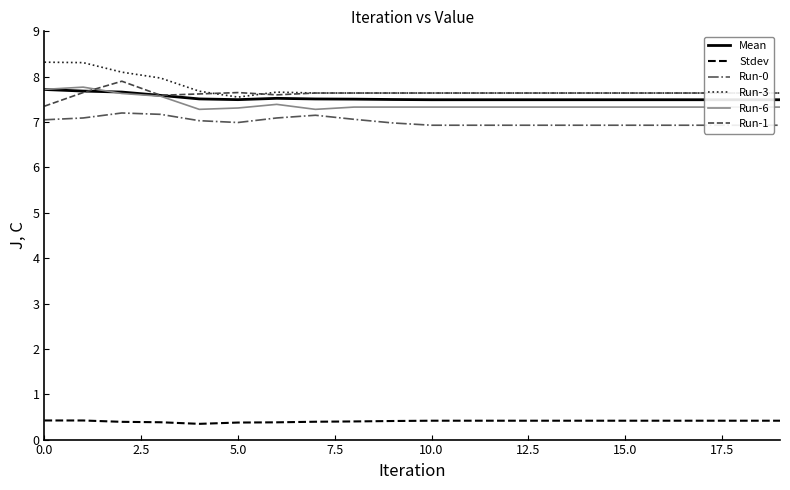

True or false: Stdev and Run-6 intersect in this chart.

False